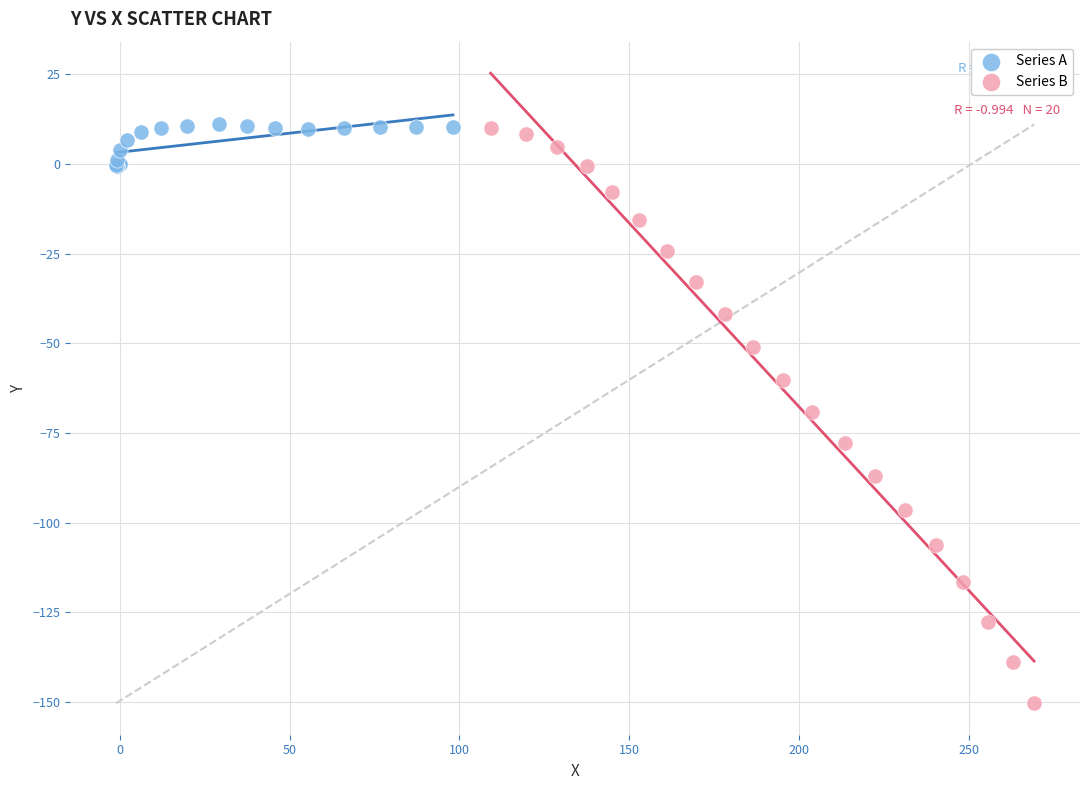

Which series has the widest spread of Y values?

Series B